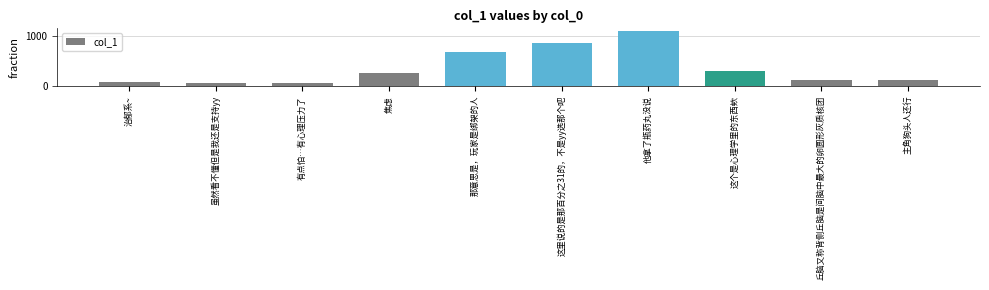

What is the label of the 2nd bar from the left?

虽然看不懂但是我还是支持yy